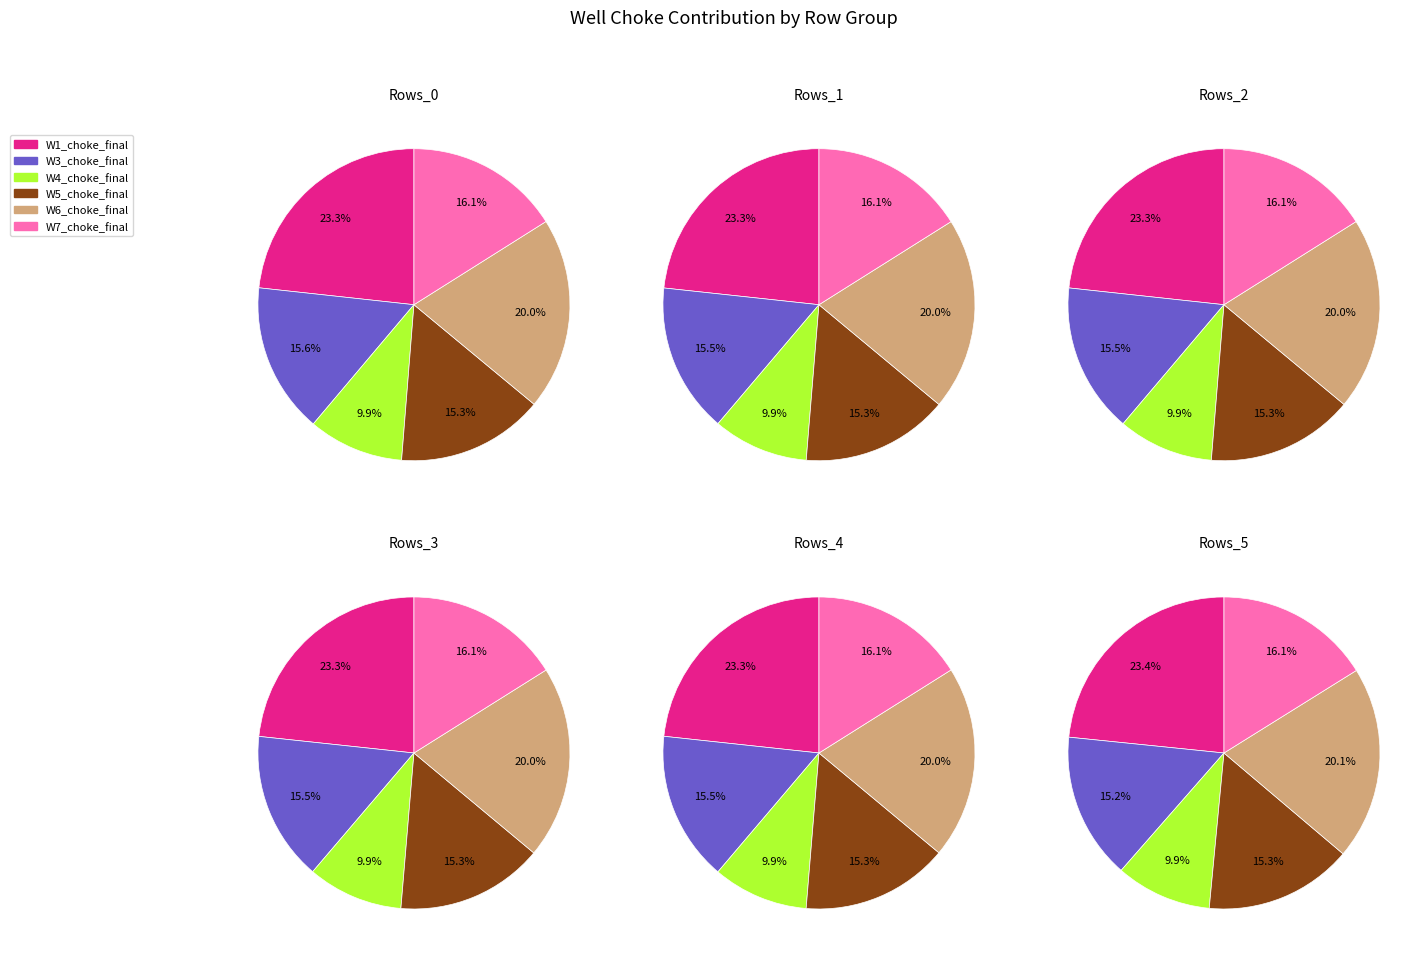

True or false: W2_choke_final accounts for 0% of the total.

True